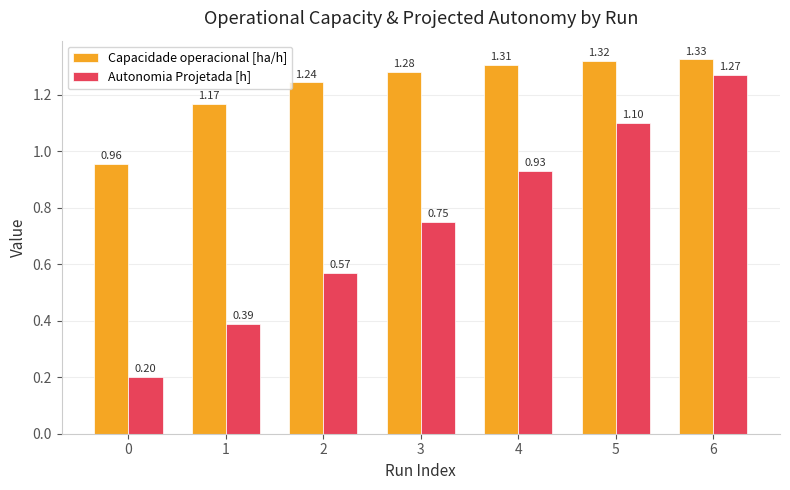

What are all the series names shown in the legend?

Capacidade operacional [ha/h], Autonomia Projetada [h]